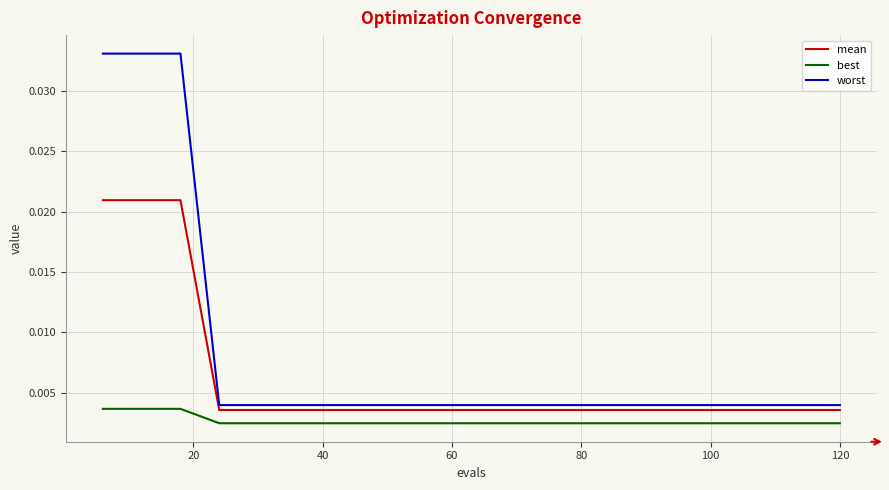

Rank the series by their maximum value, from highest to lowest.

worst, mean, best